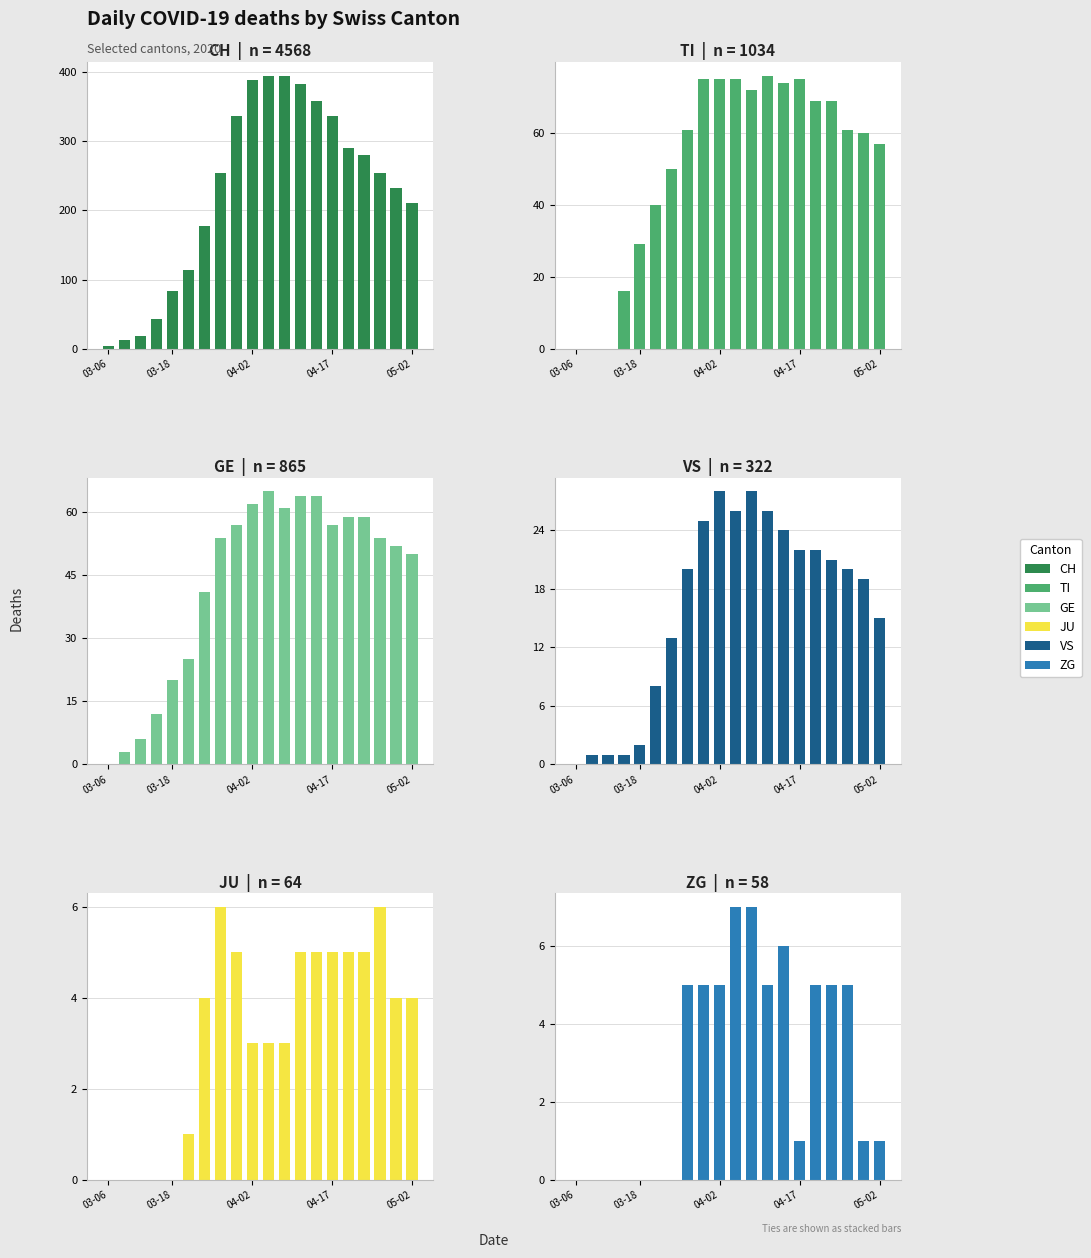

The CH series shows 280 at 16. True or false?

True